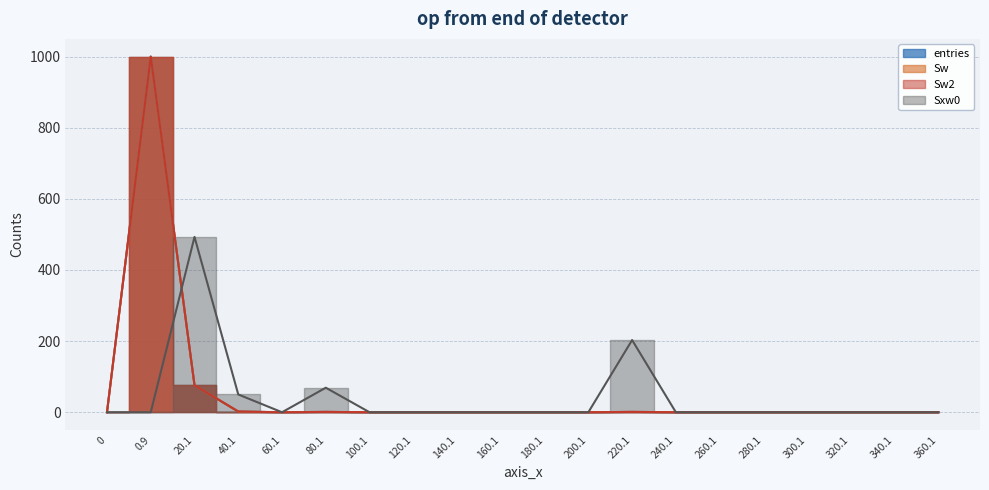

Rank the categories by Sw value from lowest to highest.

0, 60.1, 100.1, 120.1, 140.1, 160.1, 180.1, 200.1, 240.1, 260.1, 280.1, 300.1, 320.1, 340.1, 360.1, 80.1, 220.1, 40.1, 20.1, 0.9